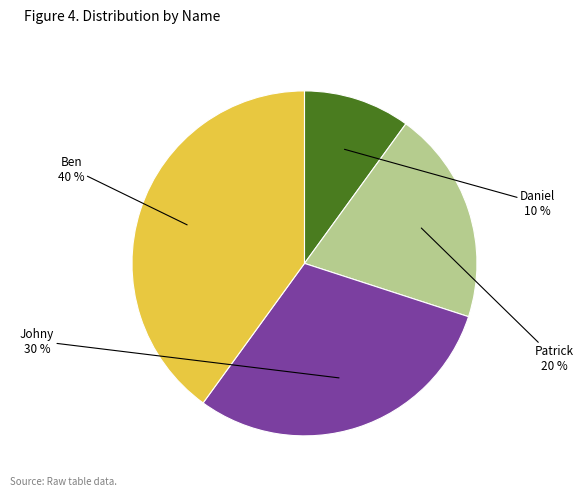

Is there a majority slice in this chart?

No